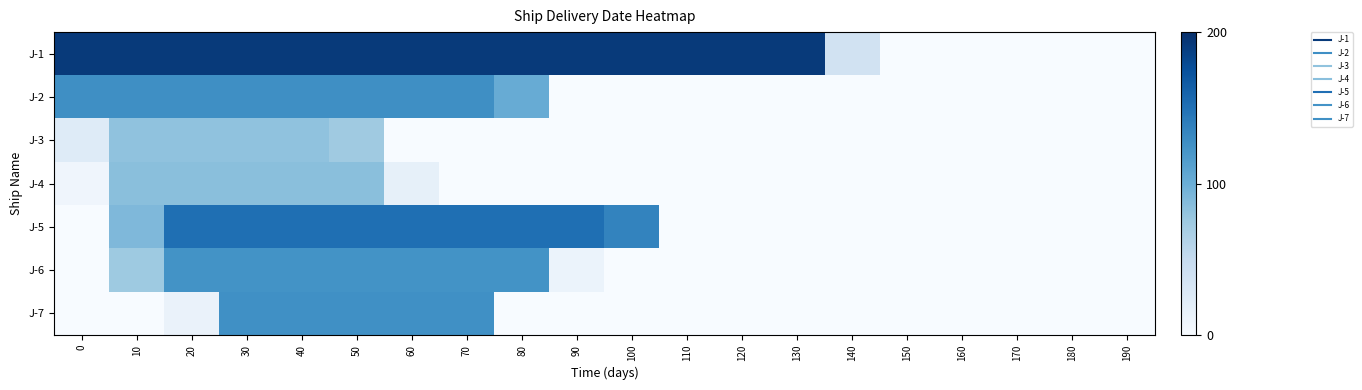

Rank the series at 160 from lowest to highest value.

J-1, J-2, J-3, J-4, J-5, J-6, J-7